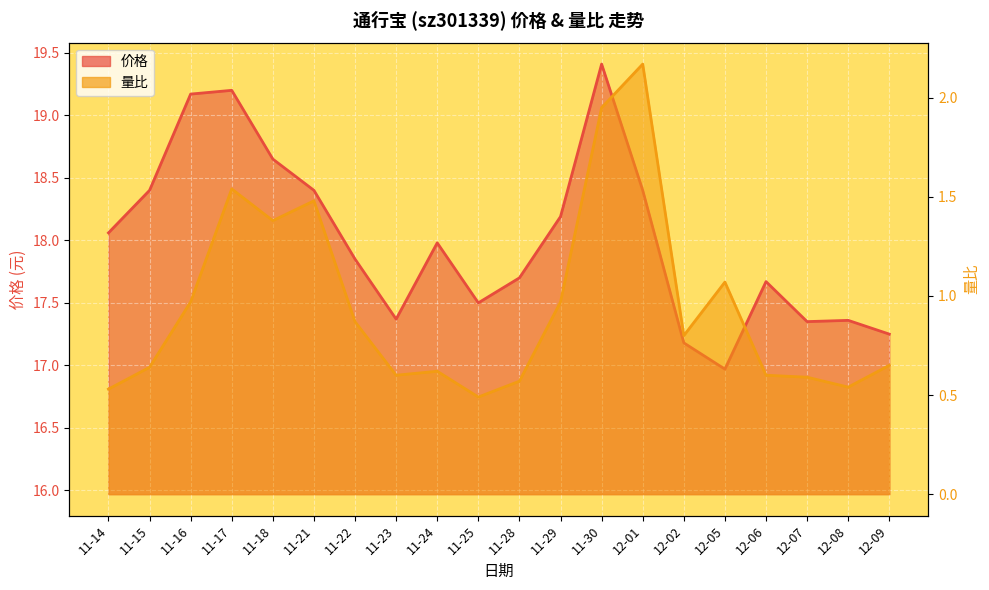

What is the average value of the 价格 series?

18.0